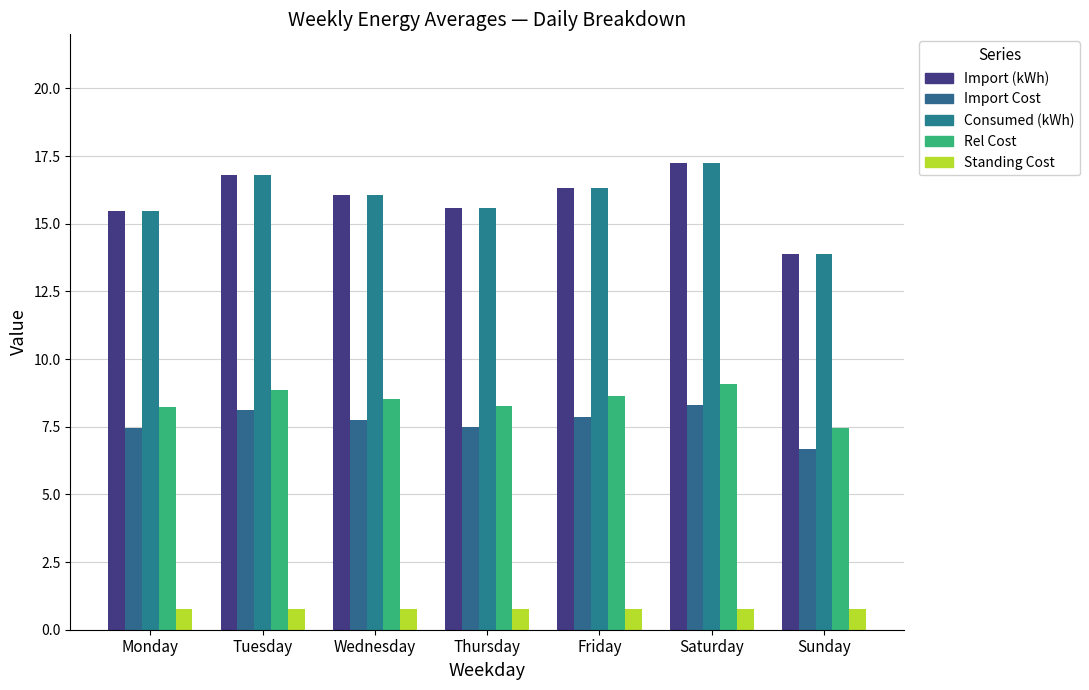

What is the approximate value of Rel Cost at Friday?

8.6